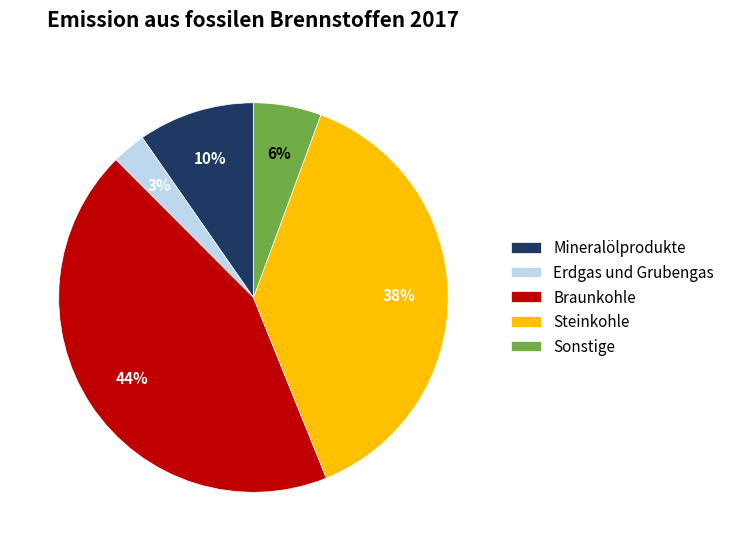

What is the ratio of the value at Sonstige to the value at Erdgas und Grubengas?

2.0